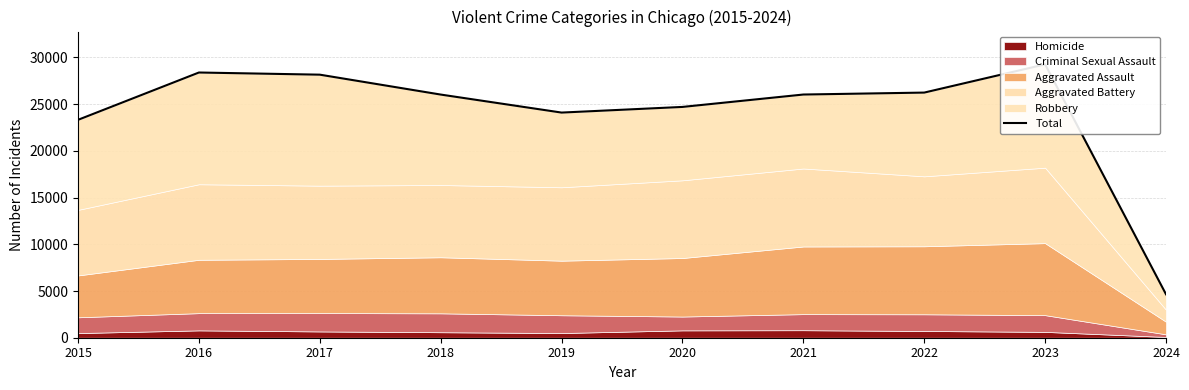

Which label corresponds to the smallest value in the chart?

2024